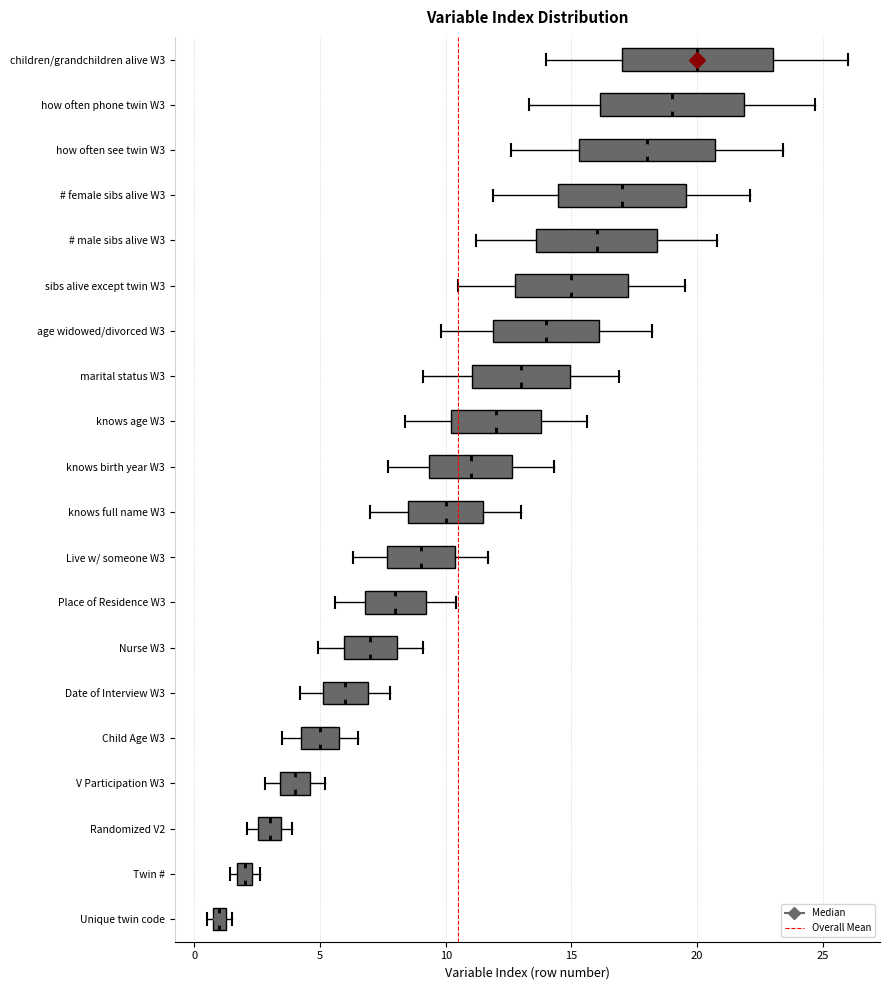

Where does the left whisker of the box for sibs alive except twin W3 end on the x-axis? The values are not printed on the chart, so give them approximately, as read against the axis.

10.5